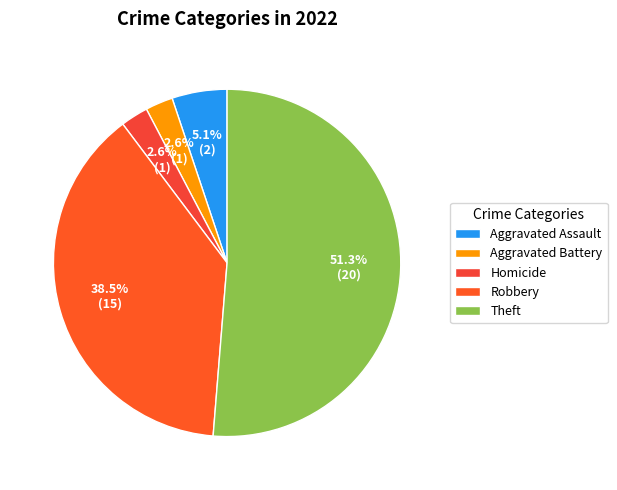

What is the ratio of the value at Theft to the value at Aggravated Battery?

20.0